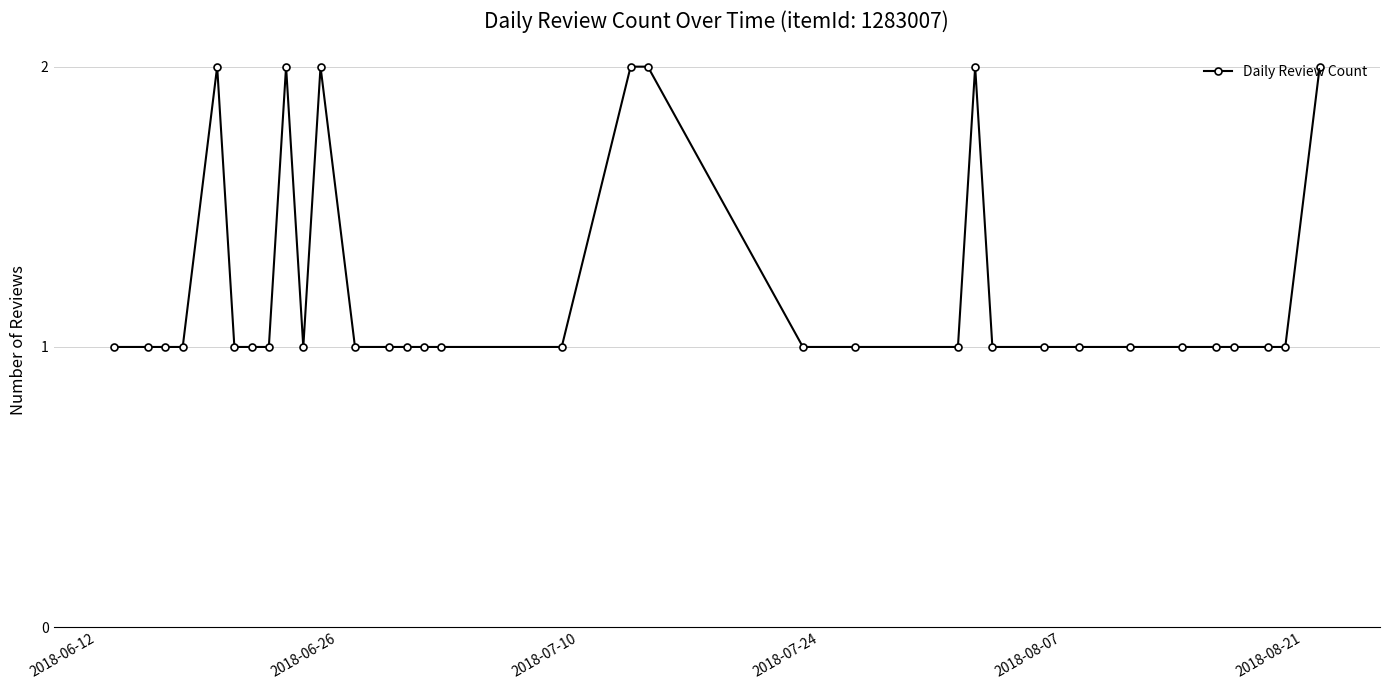

True or false: the data has more than 0 interior local peaks.

True